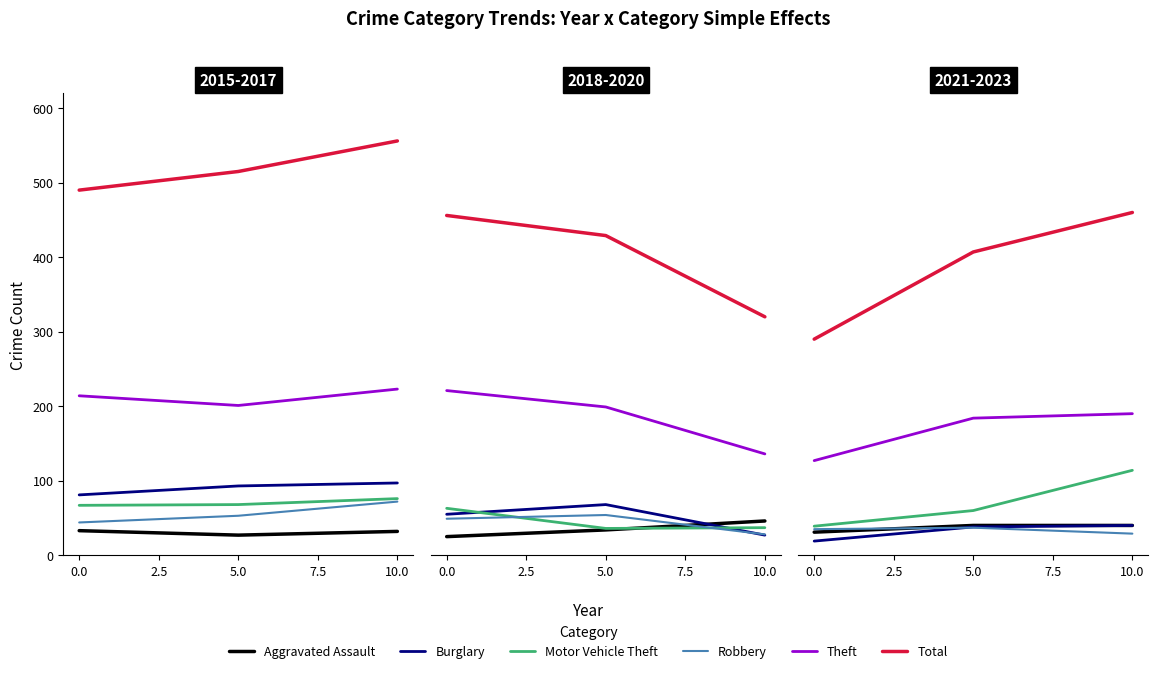

What is the difference between the Robbery values at 5.0 and 0.0?

6